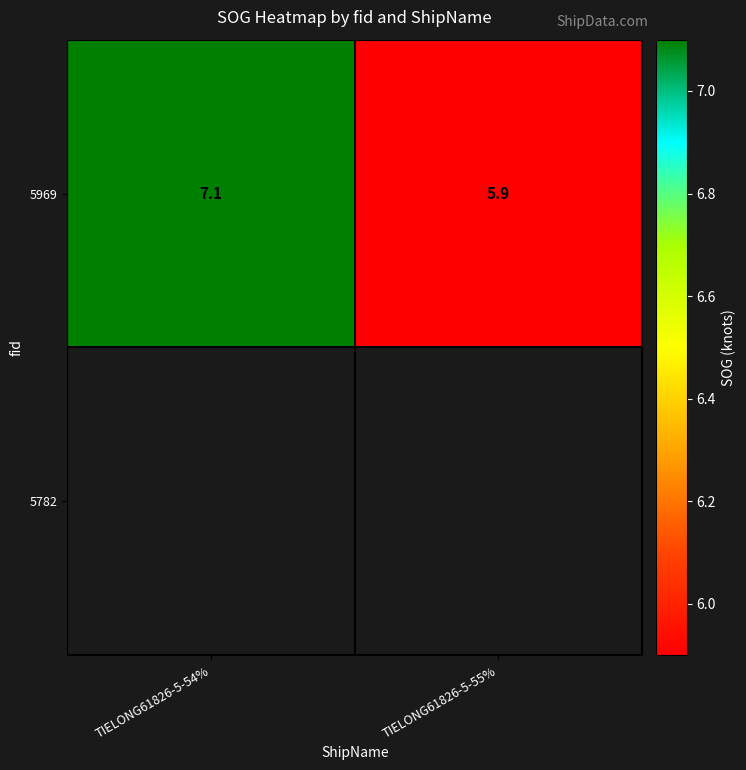

What is the maximum value shown in the chart?

7.1